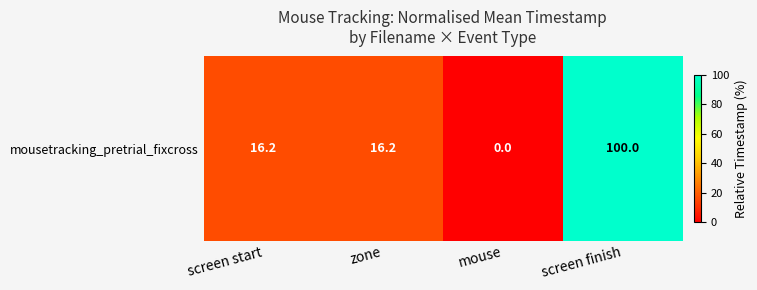

Rank the categories by value from lowest to highest.

mouse, screen start, zone, screen finish